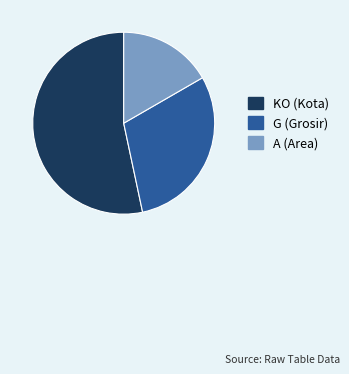

True or false: KO accounts for 53% of the total.

True